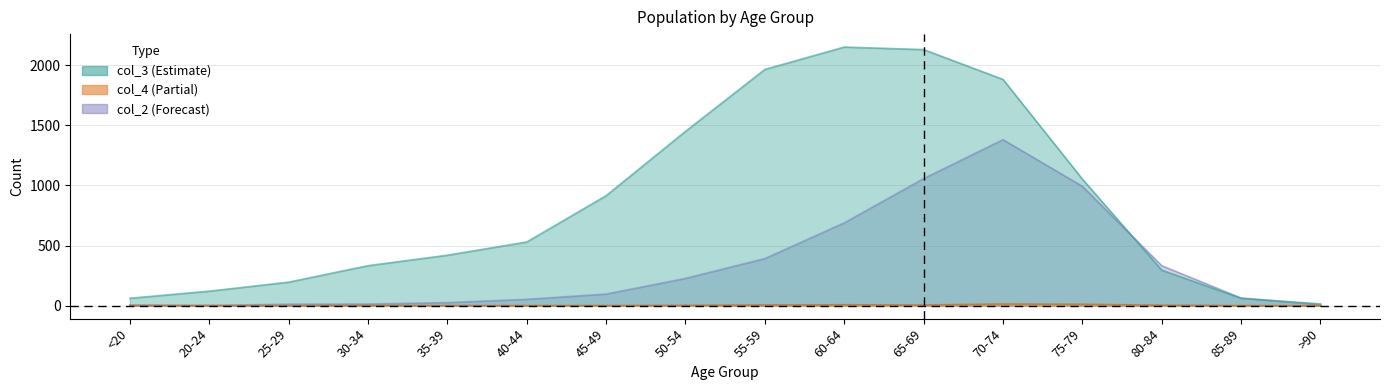

How many data points in col_4 are above 97?

7